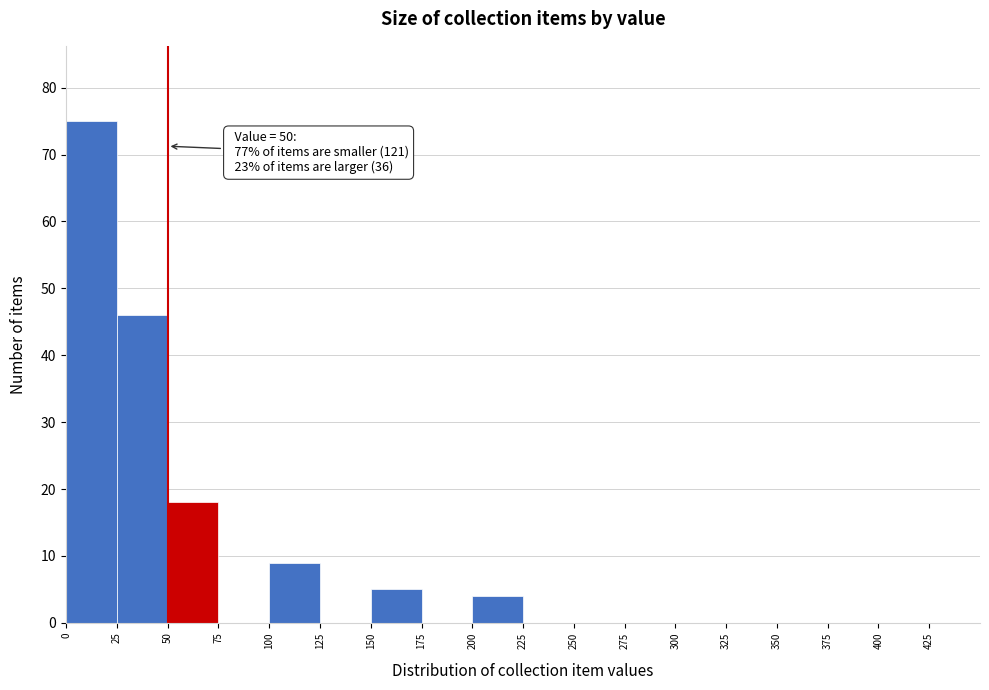

Over which range of the x-axis is the bar tallest?

0 to 25